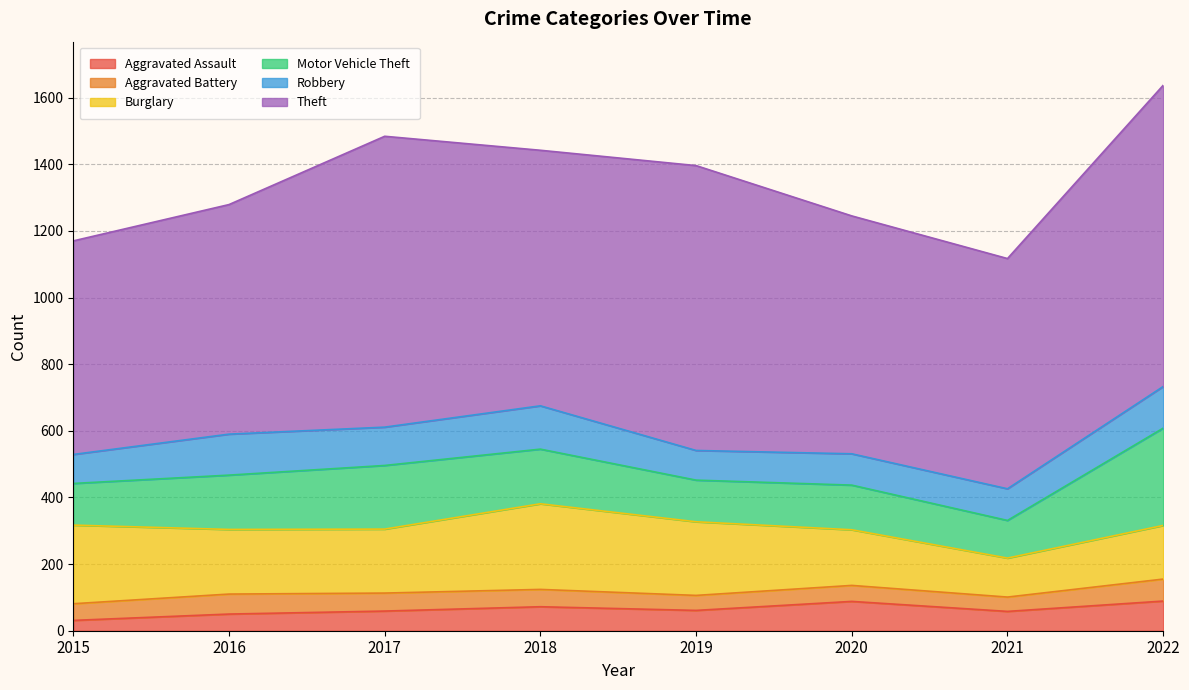

Is the value of Robbery at 2015 greater than the value of Aggravated Assault at 2021?

Yes